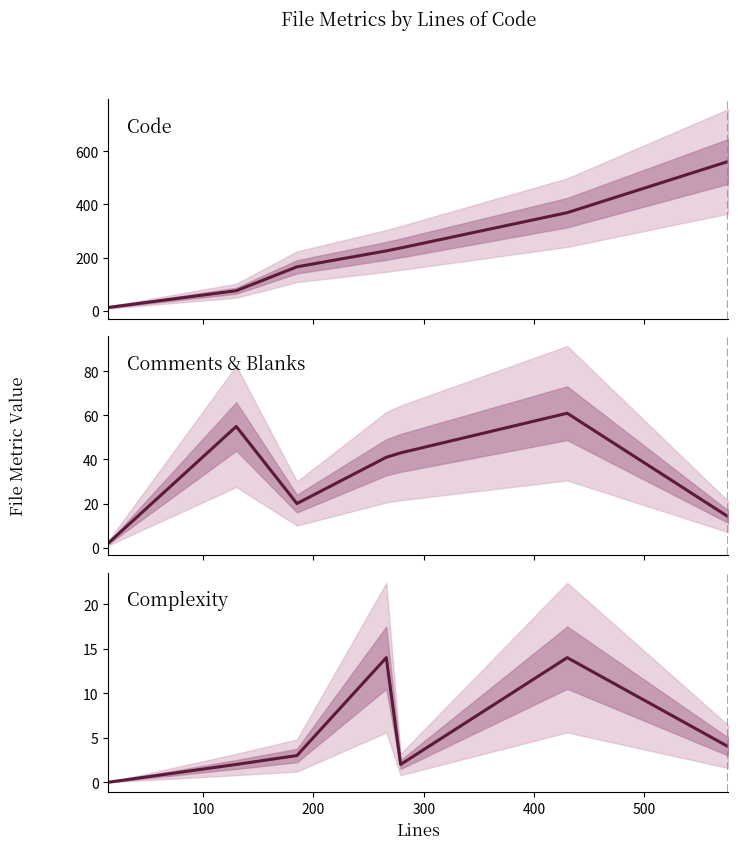

At which label does Comments + Blanks first exceed 41?

100